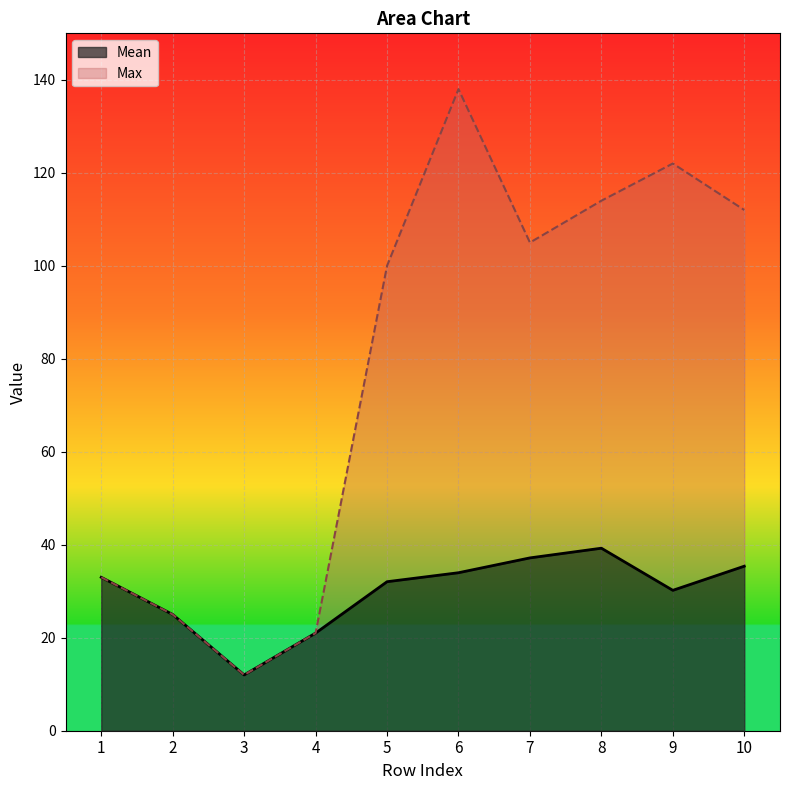

At which label is Max closest to 75?

5